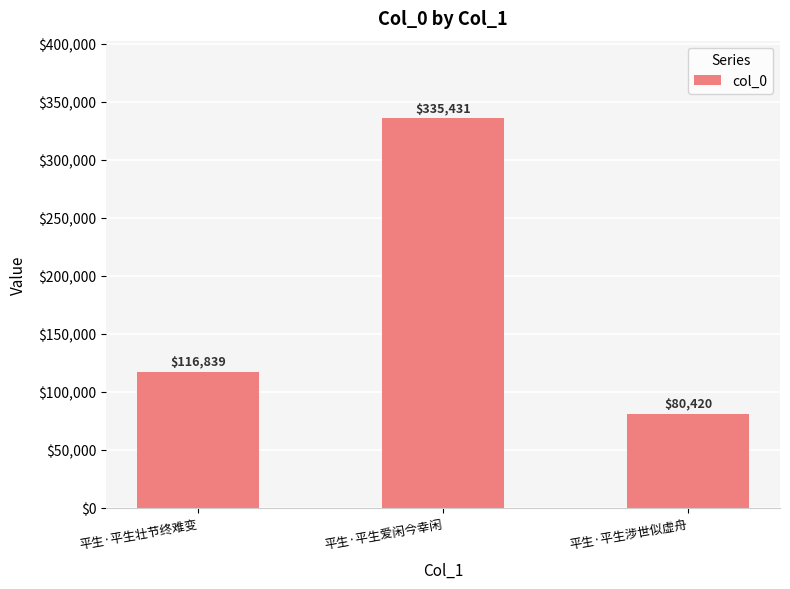

Reading left to right, transcribe all the data shown in this chart.

平生·平生壮节终难变=116839	平生·平生爱闲今幸闲=335431	平生·平生涉世似虚舟=80420